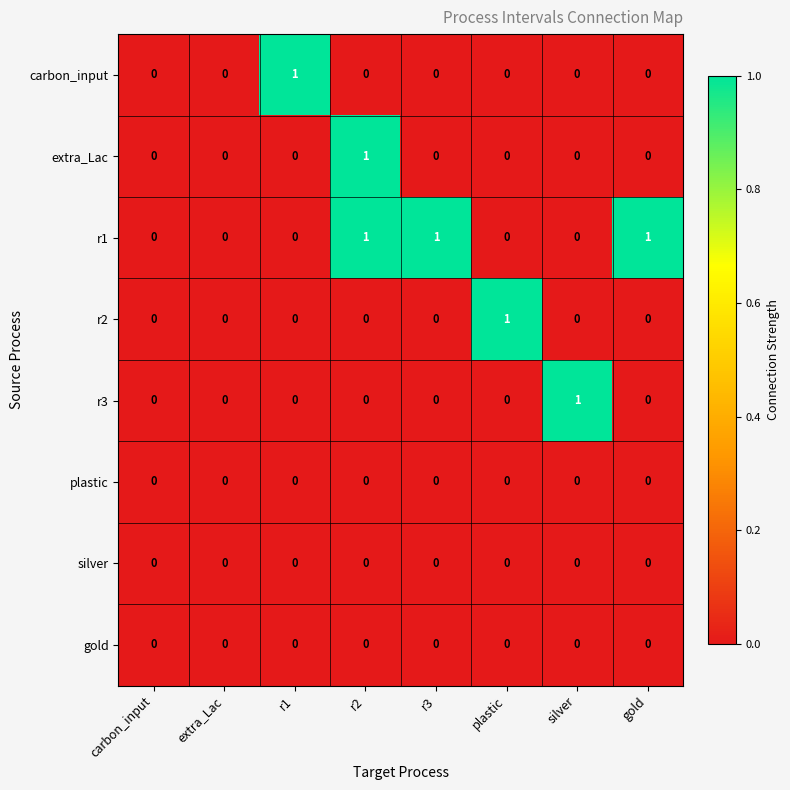

Which category has the highest value in the r3 series?

silver